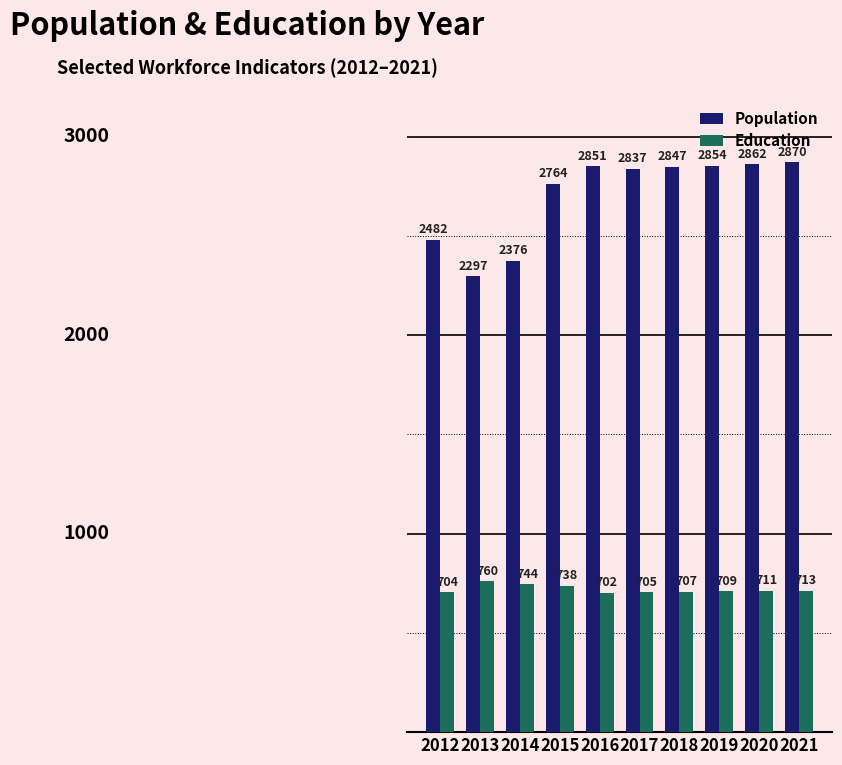

What is the minimum value shown in the chart?

702